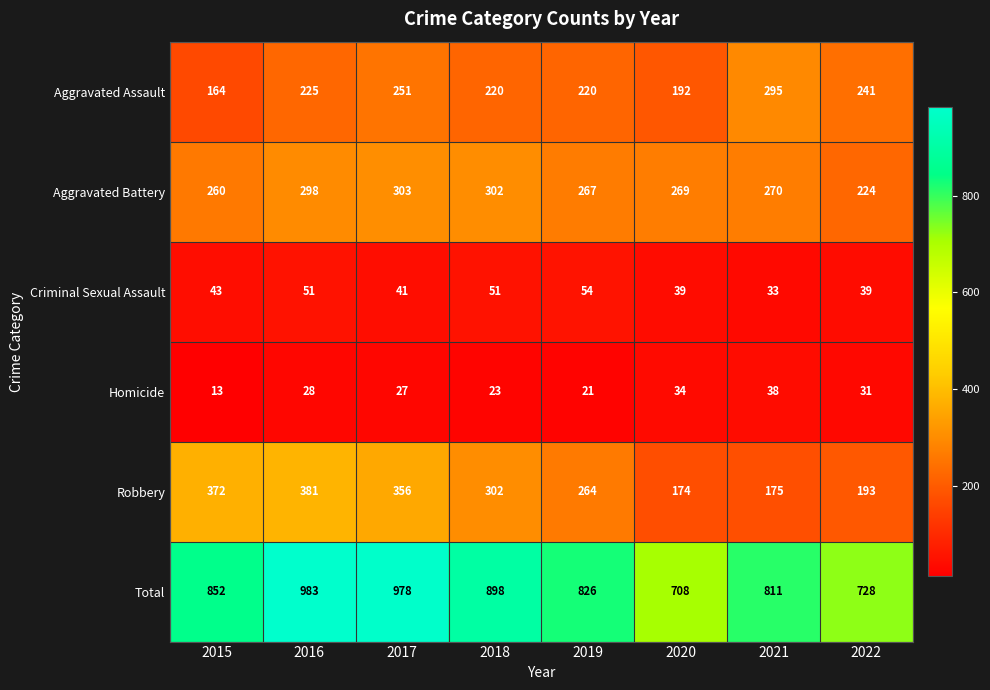

At which category is the sum across all series the highest?

2016